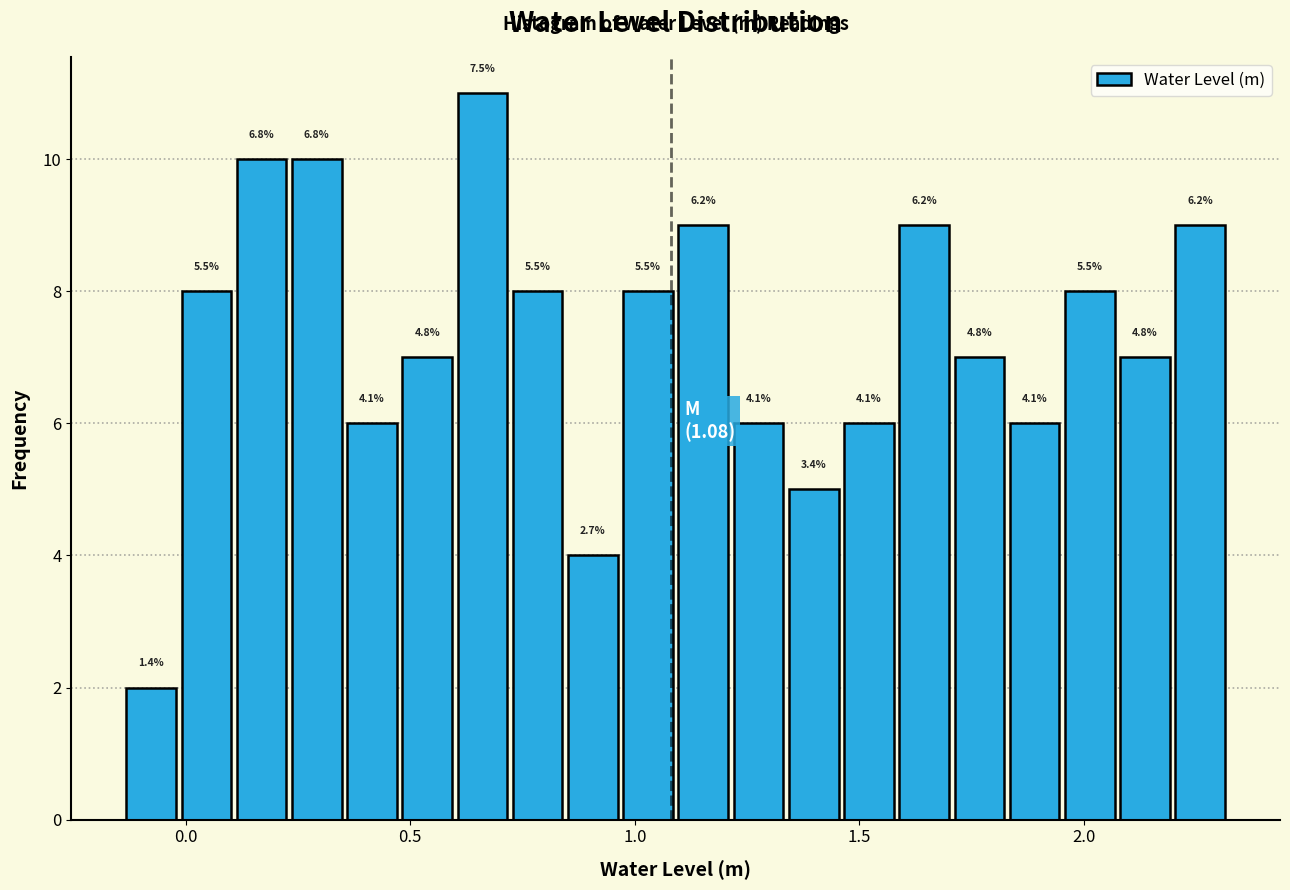

Around what value on the x-axis is the tallest bar? Give the approximate position of its centre, as read against the axis.

0.65